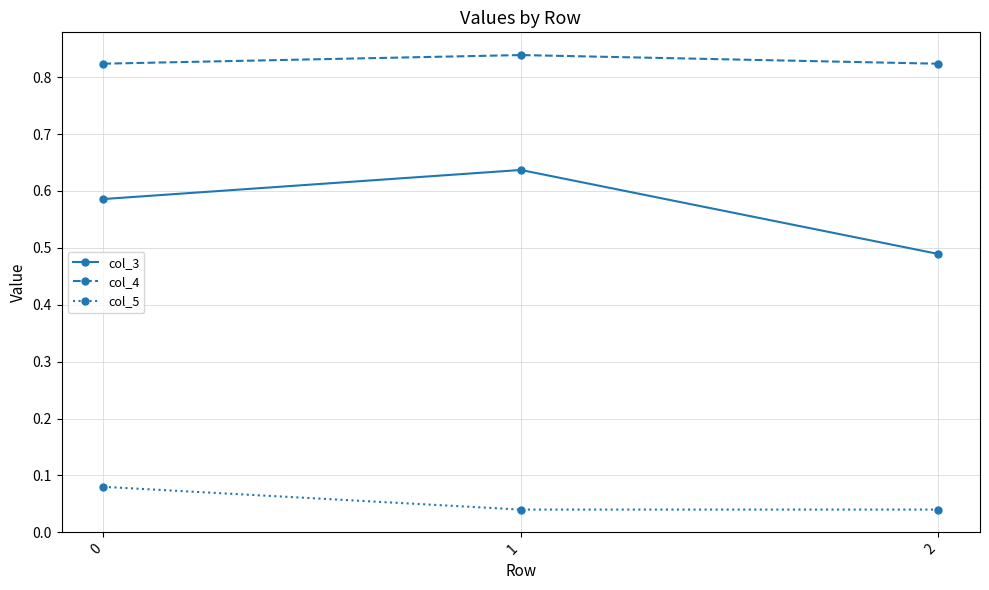

Does the chart display data point markers on the line(s)?

Yes